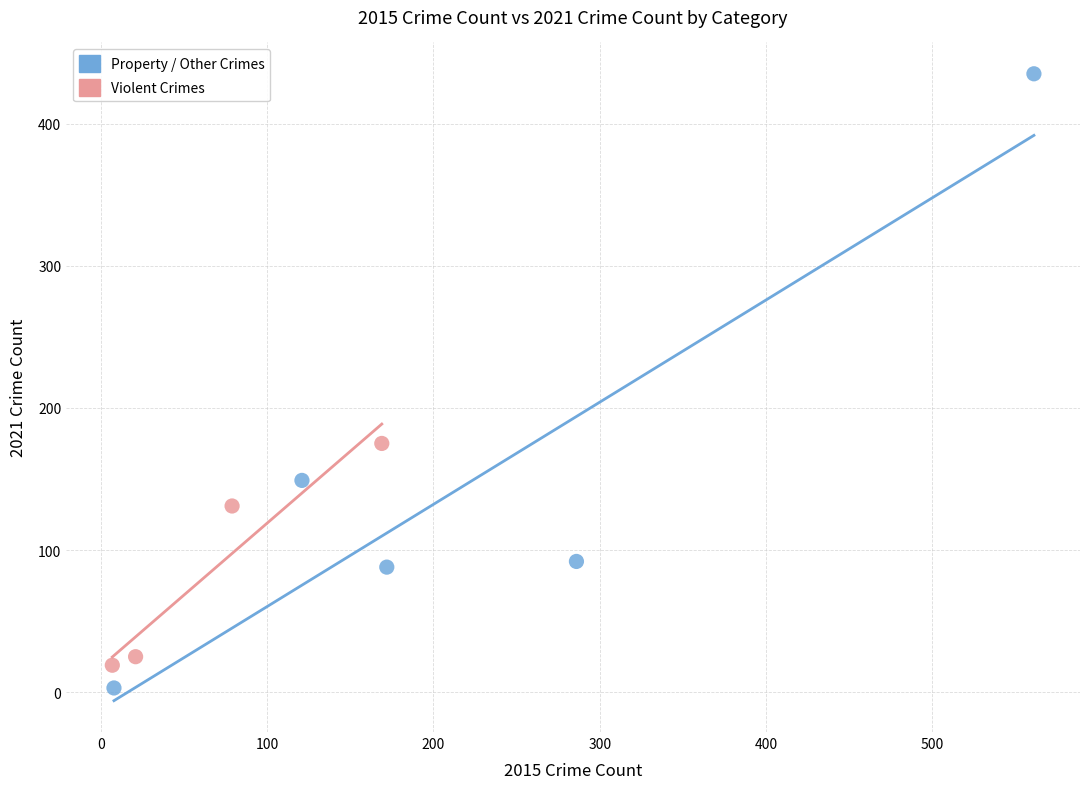

Which series reaches the maximum Y coordinate?

Property / Other Crimes